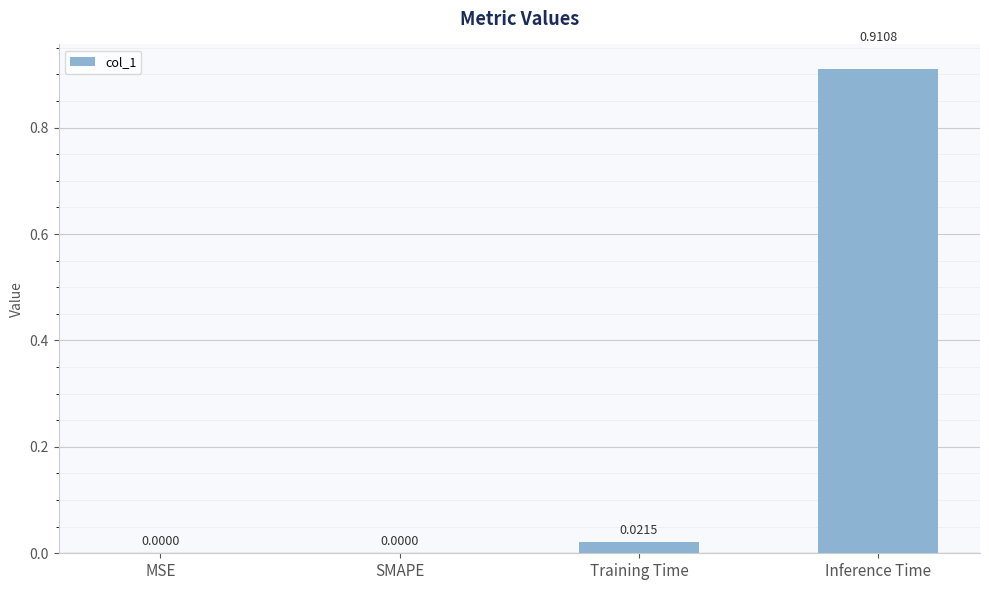

What is the change in value from Training Time to Inference Time?

+0.9